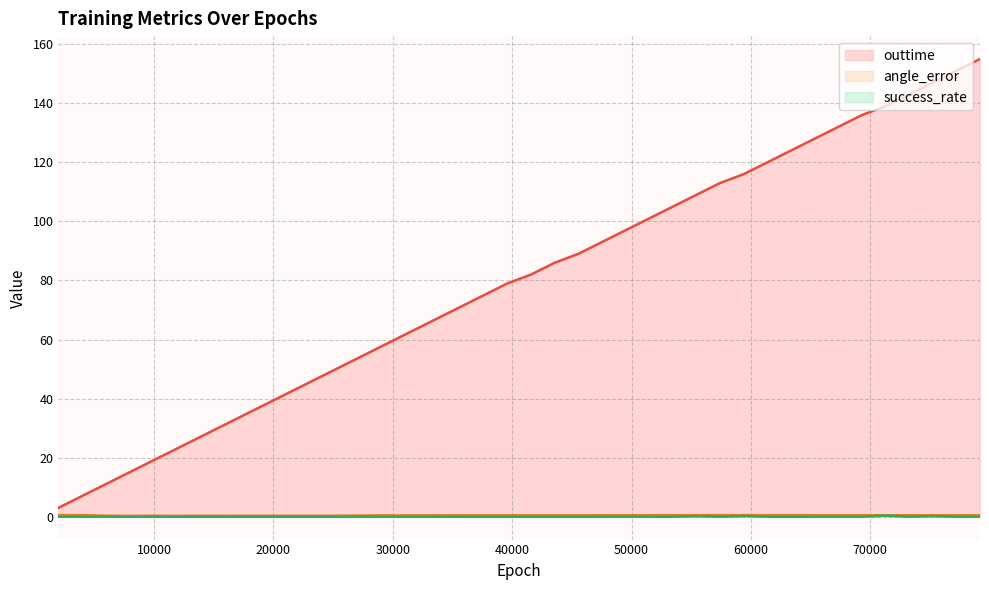

Which category has the lowest value in the angle_error series?

7920